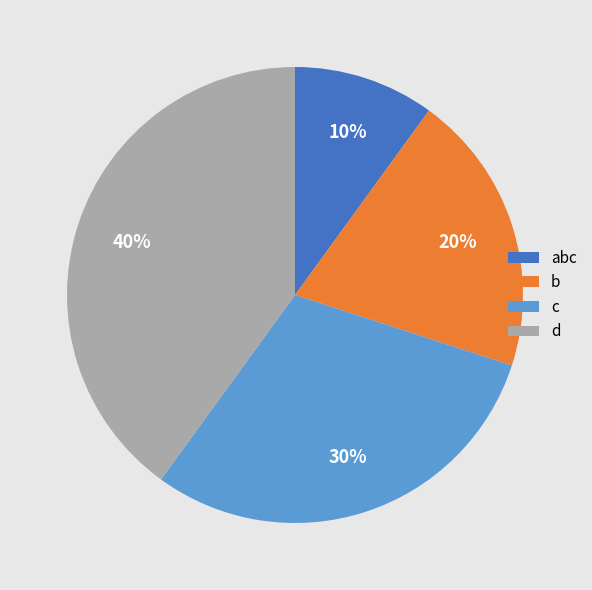

What is the ratio of the value at d to the value at abc?

4.0